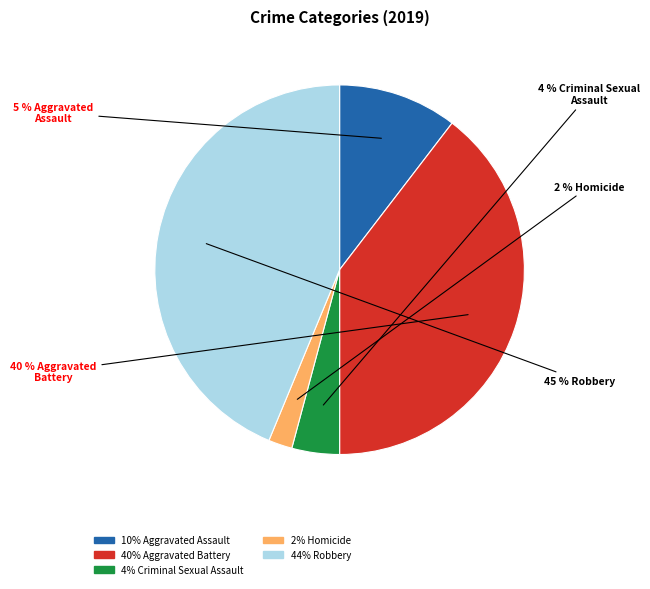

Do Aggravated Assault and Aggravated Battery together represent more than half of the pie?

No